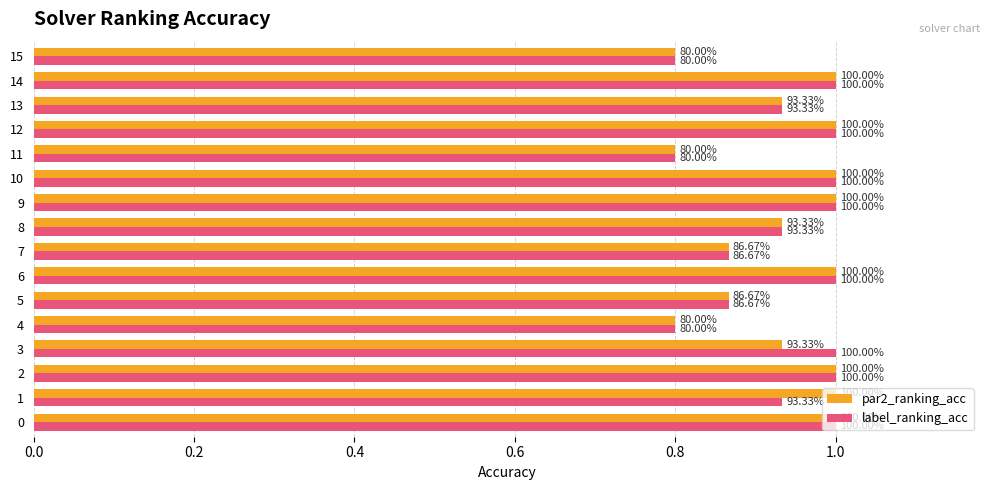

What are all the series names shown in the legend?

par2_ranking_acc, label_ranking_acc